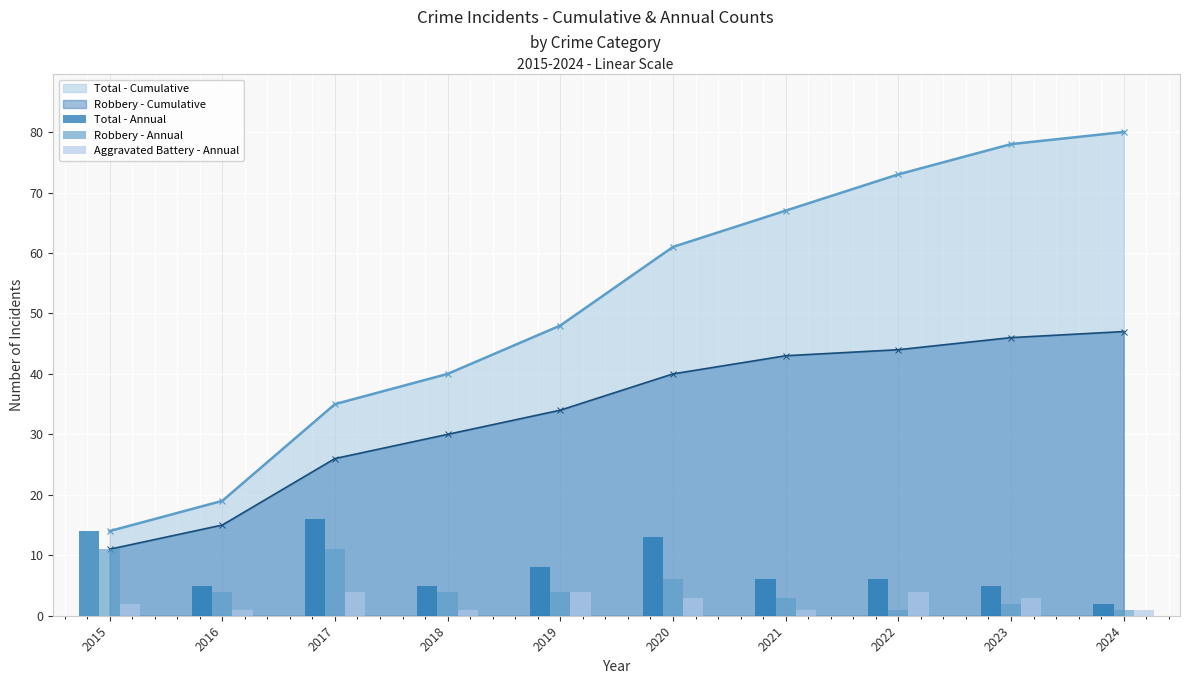

What is the difference between the Robbery - Annual values at 2020 and 2017?

5